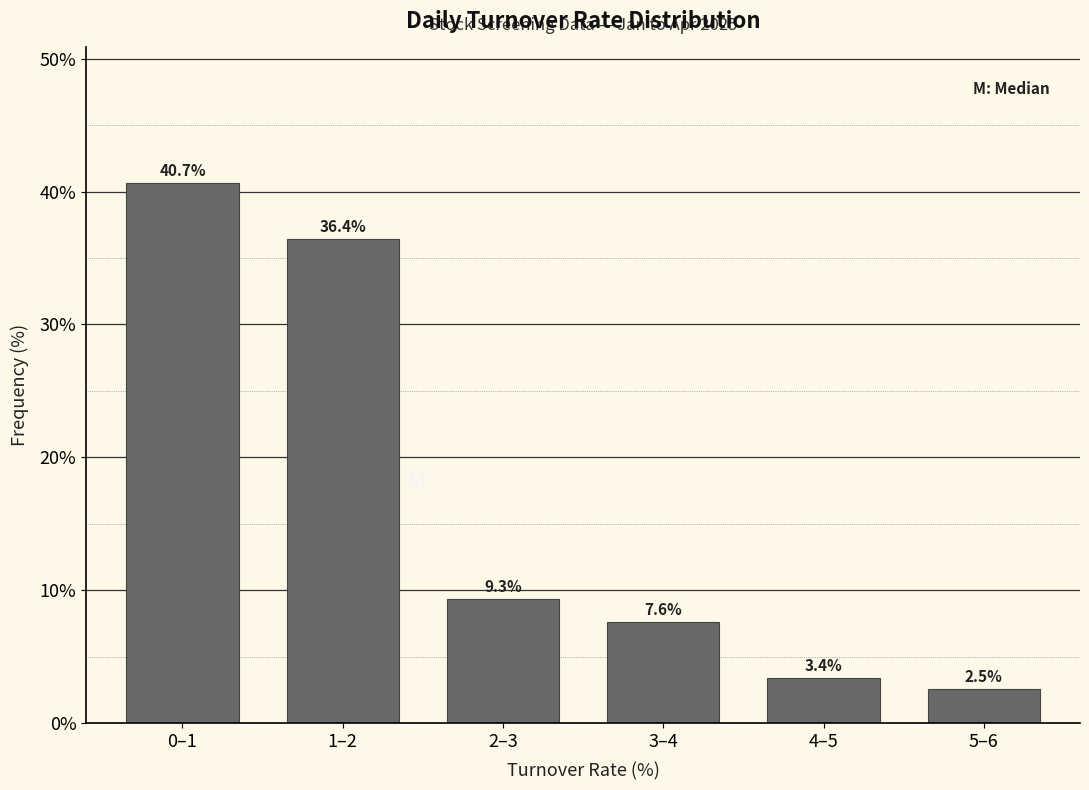

Reading right to left, list all the values displayed in this chart.

2.5	3.4	7.6	9.3	36.4	40.7